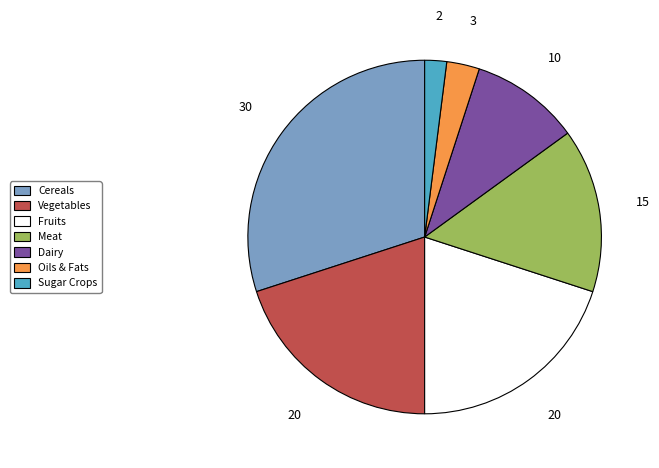

Which category has the biggest portion of the pie?

Cereals